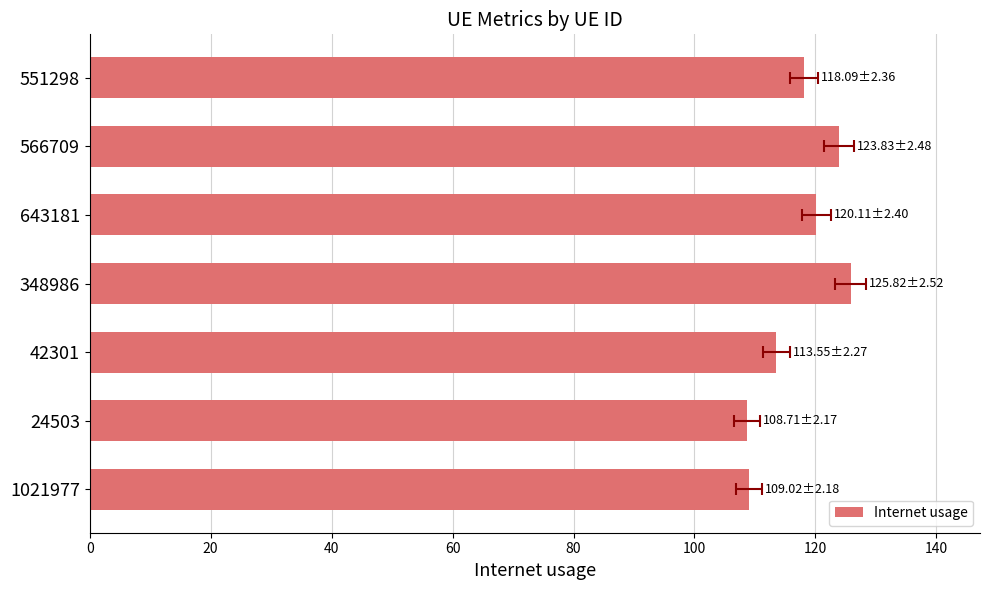

What is the value of the 7th bar from the left?

118.1